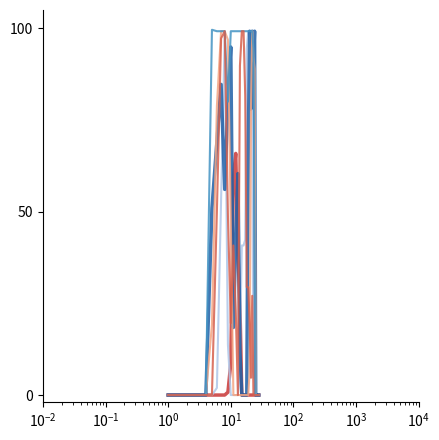

What is the maximum value shown in the chart?

99.6